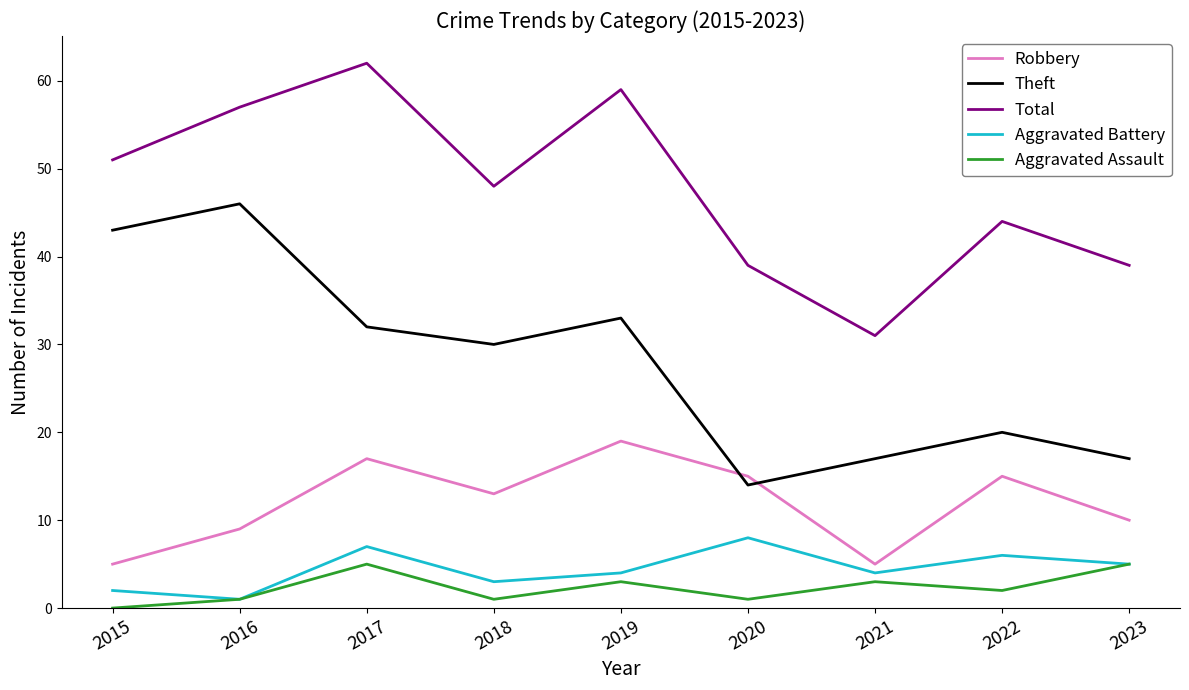

True or false: Total and Theft intersect in this chart.

False